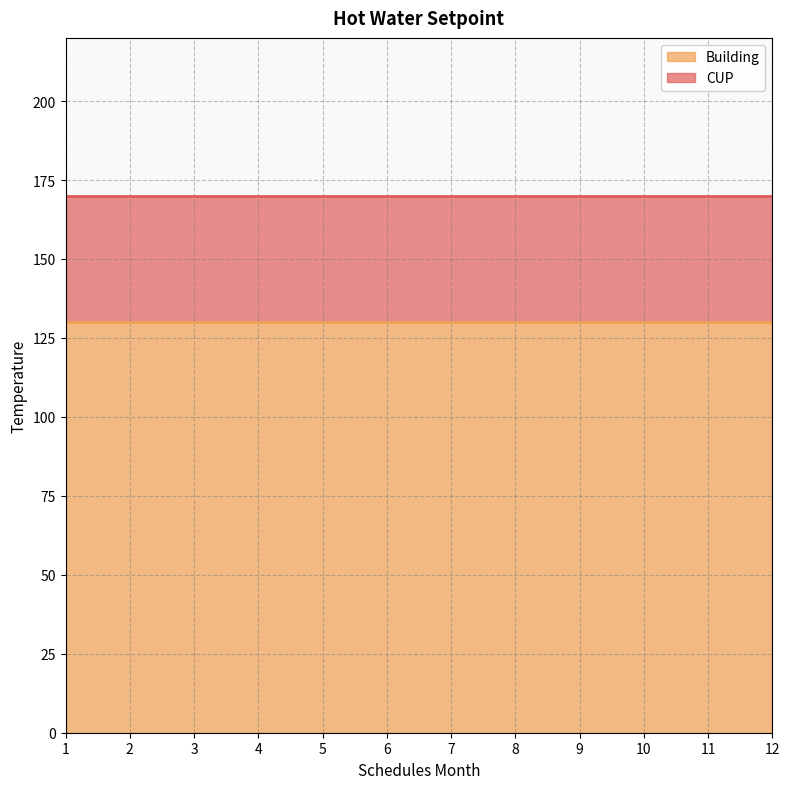

List the series in order of their overall mean, highest first.

CUP, Building